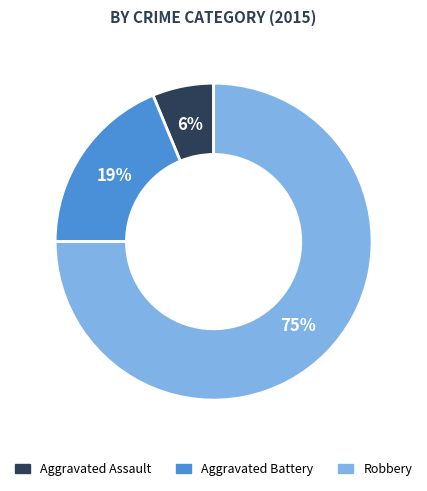

Do Aggravated Assault and Robbery together represent more than half of the pie?

Yes